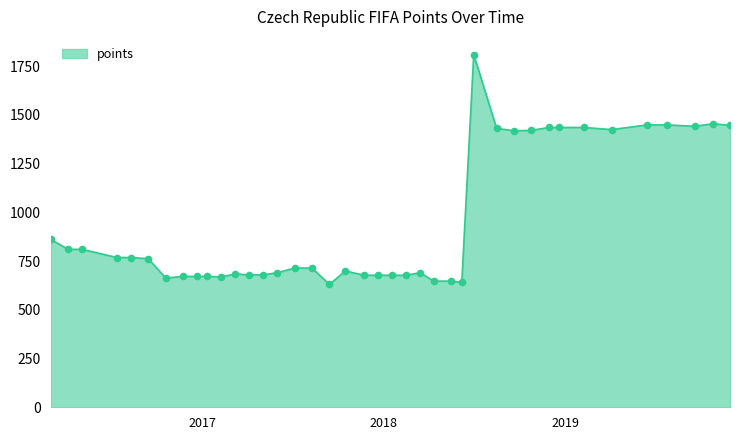

What is the greatest value displayed?

1809